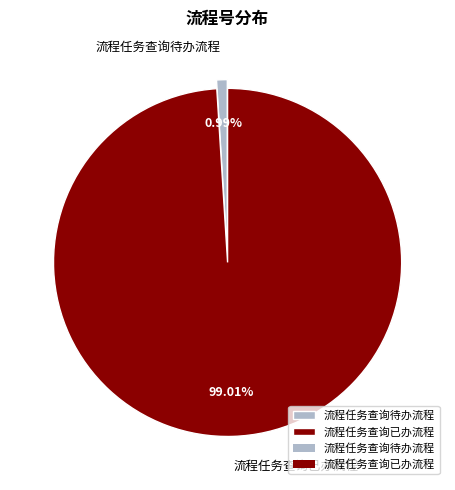

Do 流程任务查询已办流程 and 流程任务查询待办流程 together represent more than half of the pie?

Yes